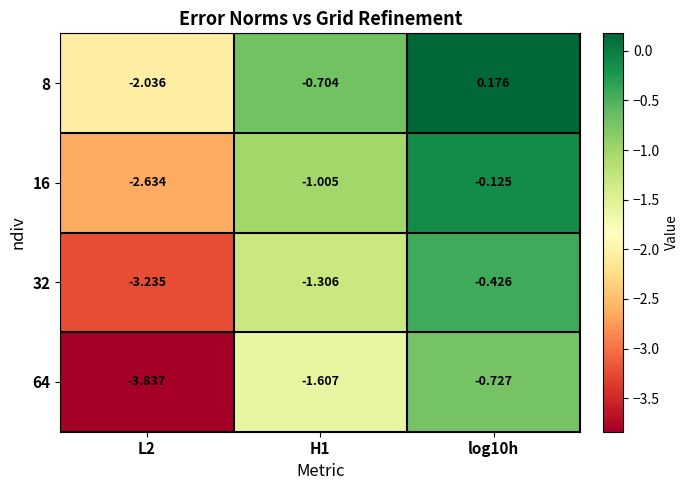

Is the value of 16 at L2 greater than the value of 32 at H1?

No